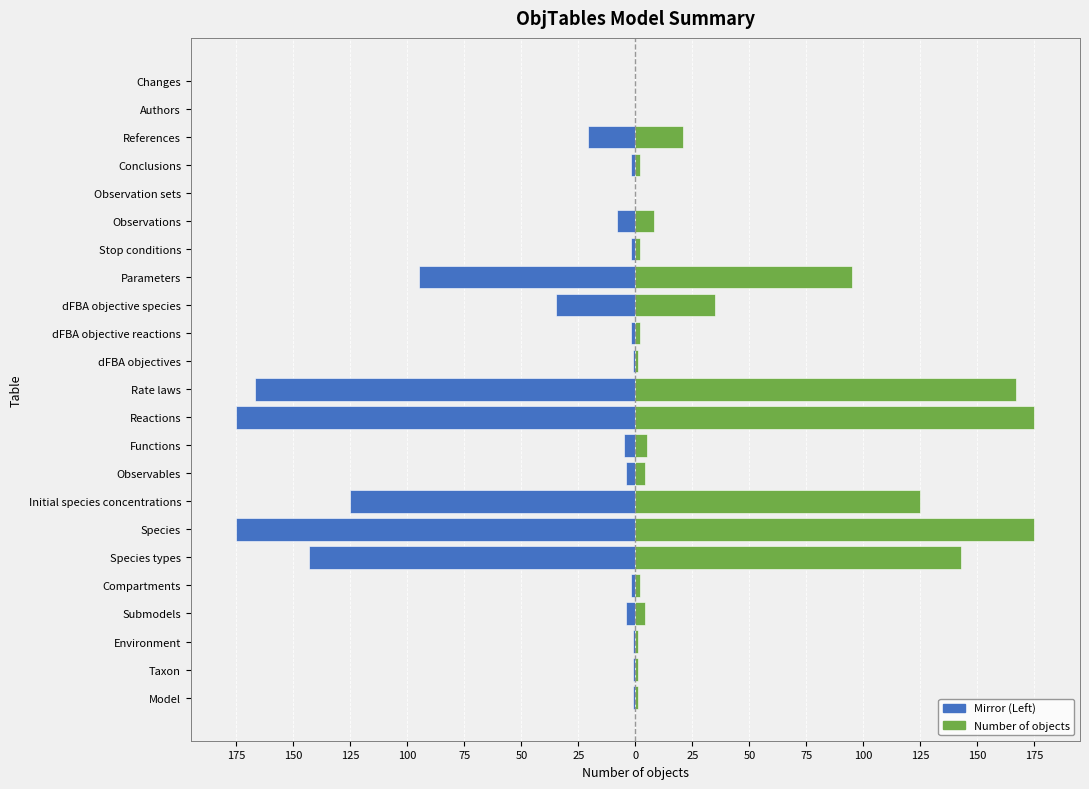

Reading right to left, extract all data points from this chart.

Left (mirror): 0	0	-21	-2	0	-8	-2	-95	-35	-2	-1	-167	-175	-5	-4	-125	-175	-143	-2	-4	-1	-1	-1
Number of objects: 0	0	21	2	0	8	2	95	35	2	1	167	175	5	4	125	175	143	2	4	1	1	1